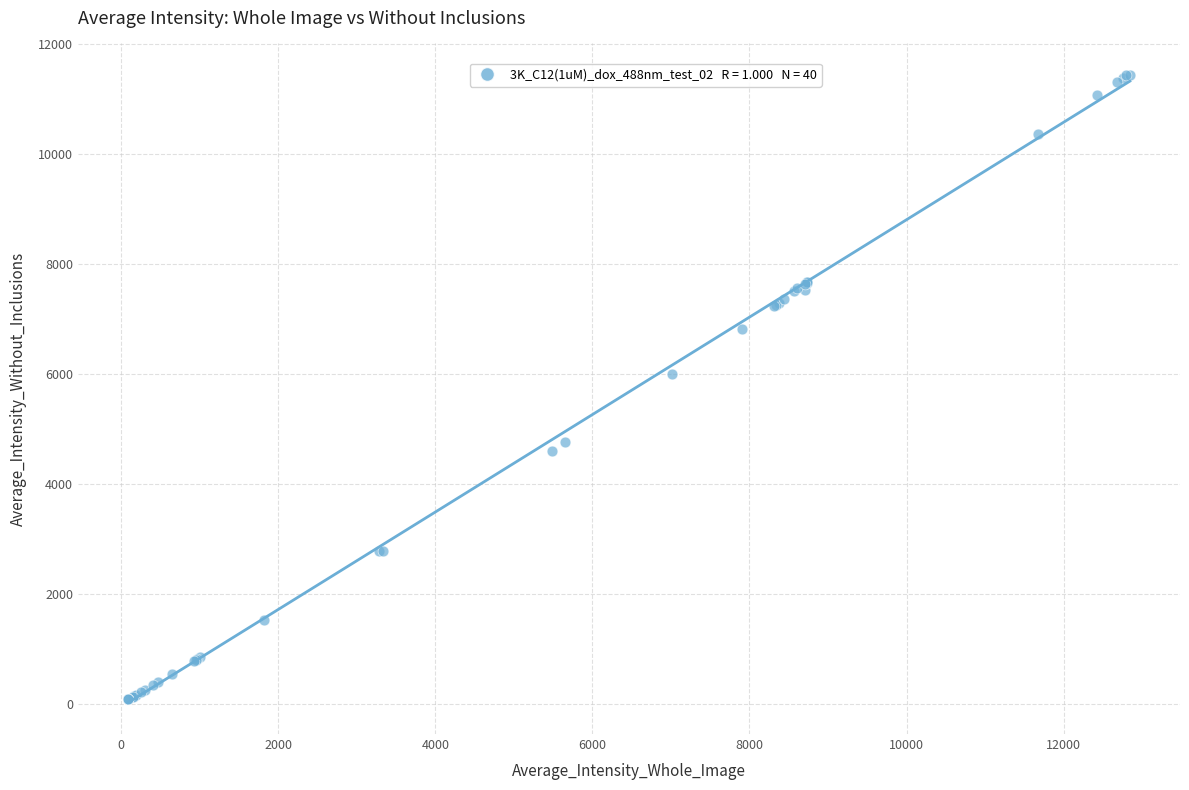

What Y value in the scatter plot is closest to 5759?

5994.9